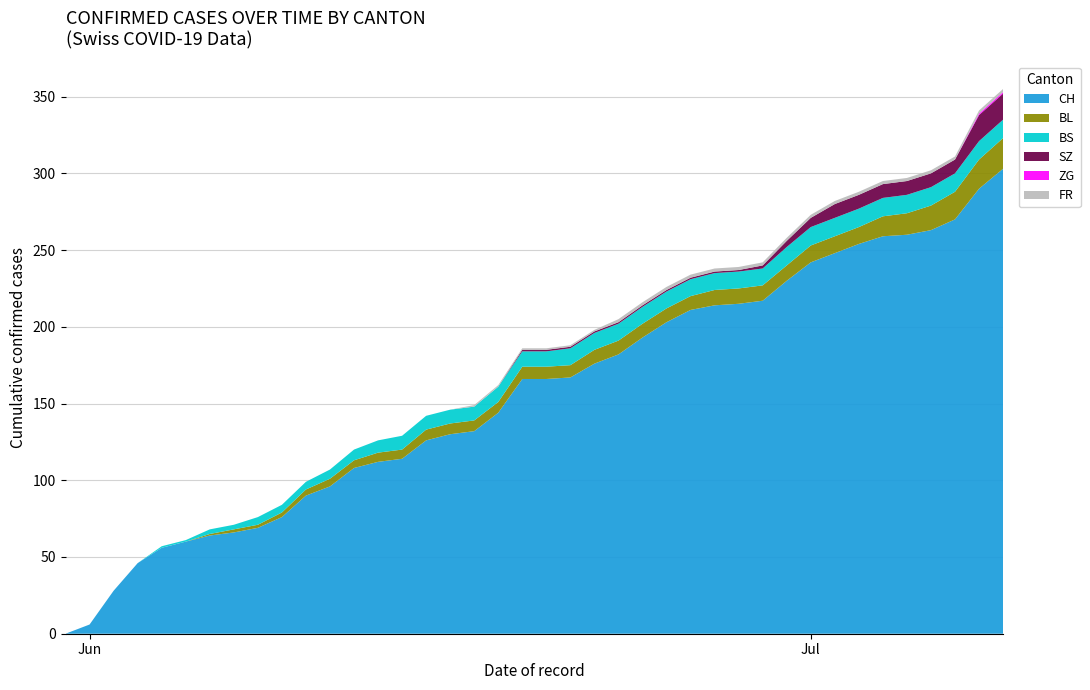

Reading left to right, what are all the values shown in this chart?

CH: 0=0	1=6	2=28	3=46	4=56	5=60	6=64	7=66	8=69	9=76	10=90	11=96	12=108	13=112	14=114	15=126	16=130	17=132	18=144	19=166	20=166	21=167	22=176	23=182	24=193	25=203	26=211	27=214	28=215	29=217	30=230	31=242	32=248	33=254	34=259	35=260	36=263	37=270	38=290	39=303
BL: 0=0	1=0	2=0	3=0	4=0	5=0	6=1	7=2	8=2	9=3	10=4	11=5	12=5	13=6	14=6	15=7	16=7	17=7	18=7	19=8	20=8	21=8	22=9	23=9	24=9	25=9	26=9	27=10	28=10	29=10	30=10	31=11	32=11	33=11	34=13	35=14	36=16	37=18	38=19	39=20
BS: 0=0	1=0	2=0	3=0	4=1	5=1	6=3	7=3	8=5	9=5	10=5	11=6	12=7	13=8	14=9	15=9	16=9	17=9	18=10	19=10	20=10	21=11	22=11	23=11	24=11	25=11	26=11	27=11	28=11	29=11	30=12	31=12	32=12	33=12	34=12	35=12	36=12	37=12	38=12	39=12
SZ: 0=0	1=0	2=0	3=0	4=0	5=0	6=0	7=0	8=0	9=0	10=0	11=0	12=0	13=0	14=0	15=0	16=0	17=0	18=0	19=1	20=1	21=1	22=1	23=1	24=1	25=1	26=1	27=1	28=1	29=2	30=4	31=6	32=9	33=9	34=9	35=9	36=9	37=9	38=17	39=17
ZG: 0=0	1=0	2=0	3=0	4=0	5=0	6=0	7=0	8=0	9=0	10=0	11=0	12=0	13=0	14=0	15=0	16=0	17=0	18=0	19=0	20=0	21=0	22=0	23=0	24=0	25=0	26=0	27=0	28=0	29=0	30=0	31=0	32=0	33=0	34=0	35=0	36=0	37=0	38=1	39=1
FR: 0=0	1=0	2=0	3=0	4=0	5=0	6=0	7=0	8=0	9=0	10=0	11=0	12=0	13=0	14=0	15=0	16=0	17=1	18=1	19=1	20=1	21=1	22=1	23=2	24=2	25=2	26=2	27=2	28=2	29=2	30=2	31=2	32=2	33=2	34=2	35=2	36=2	37=2	38=2	39=2